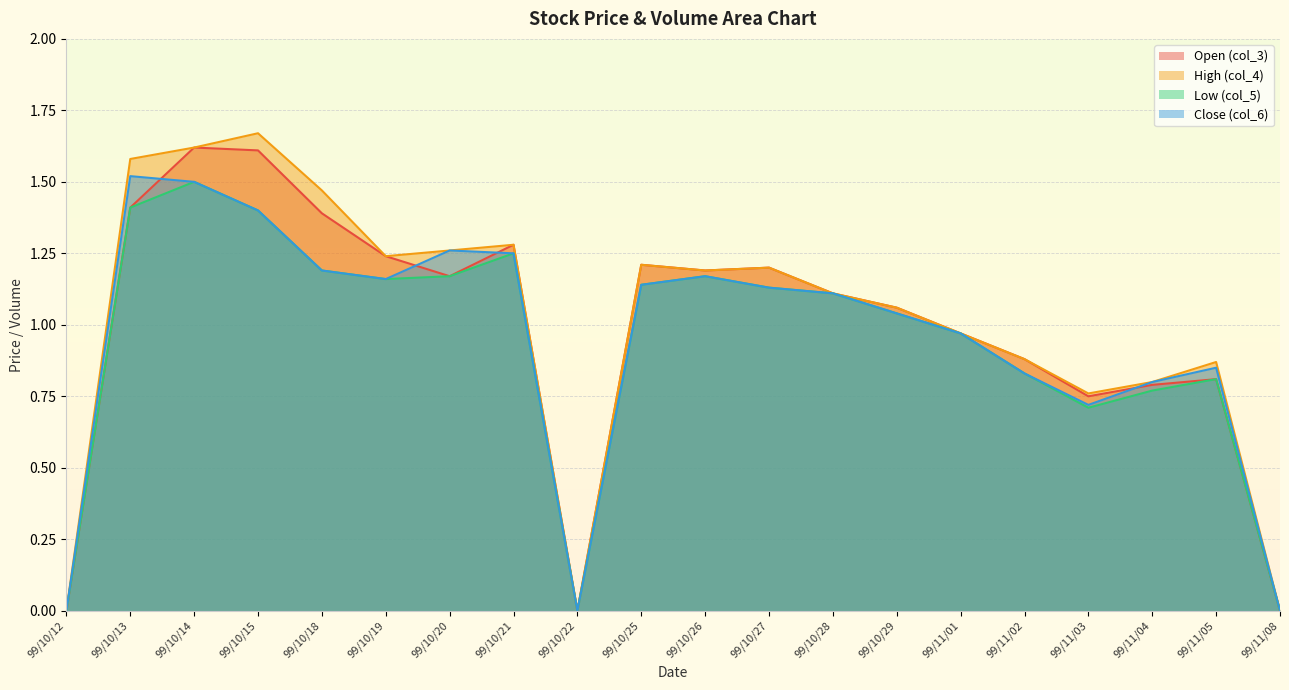

How many lines are shown in the chart?

4